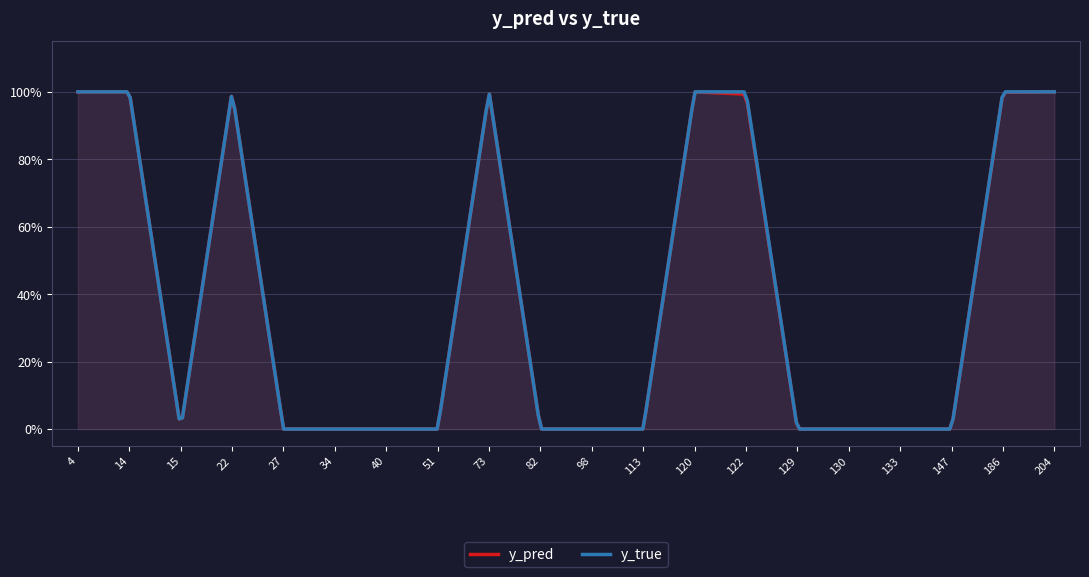

Is it true that y_pred equals 0.0 at 51?

False